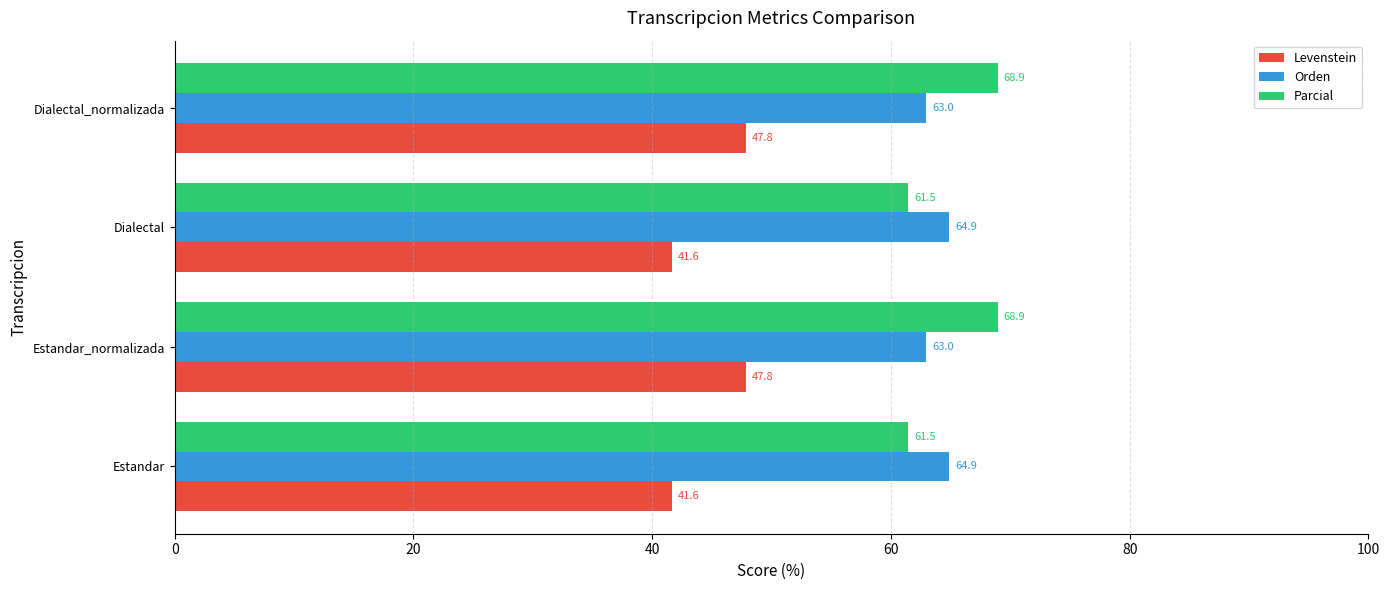

What is the lowest value of the Parcial series?

61.5